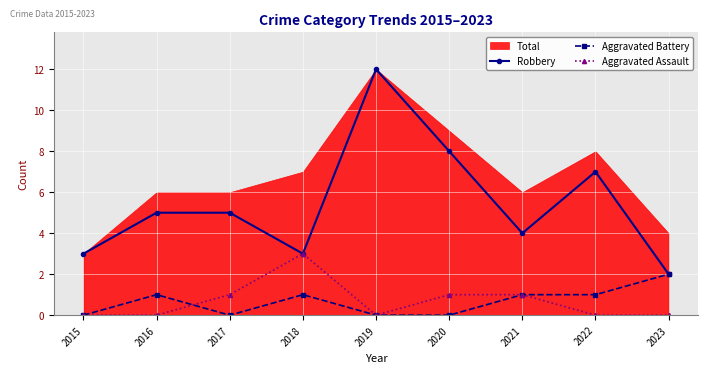

True or false: Aggravated Assault and Aggravated Battery cross at least once.

True